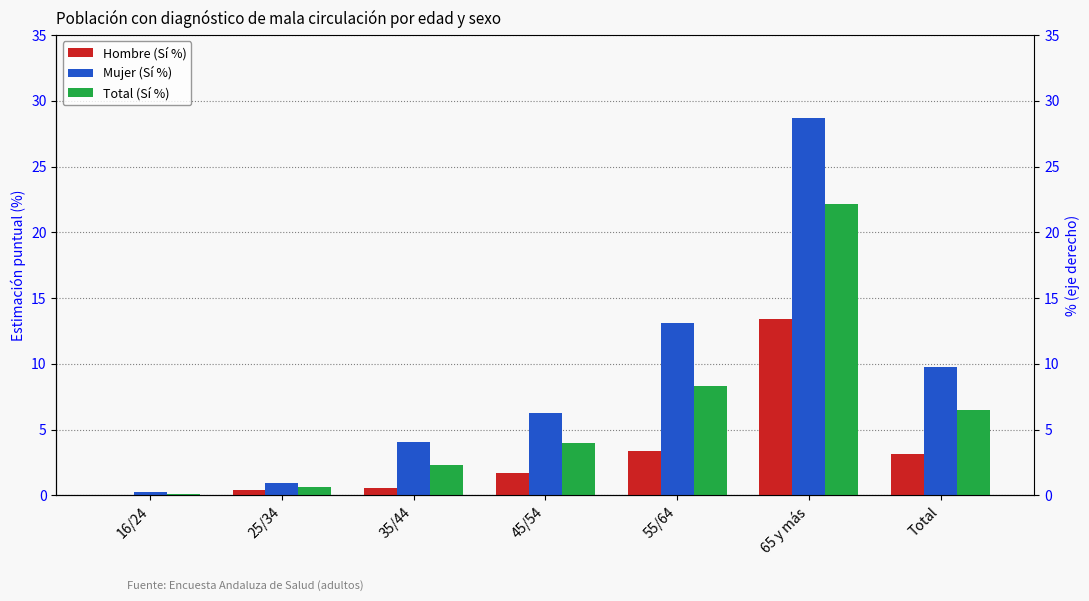

Rank the categories by Total (Sí %) value from highest to lowest.

65 y más, 55/64, Total, 45/54, 35/44, 25/34, 16/24